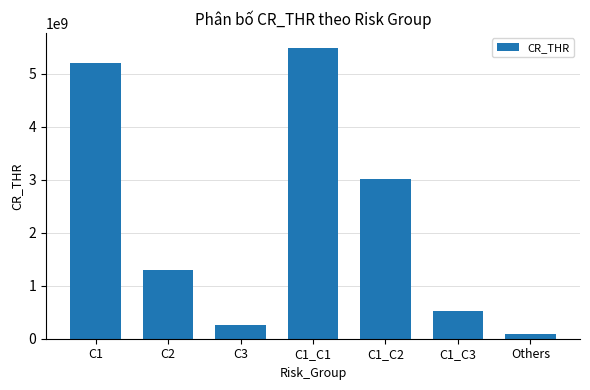

Does the chart contain stacked bars?

No